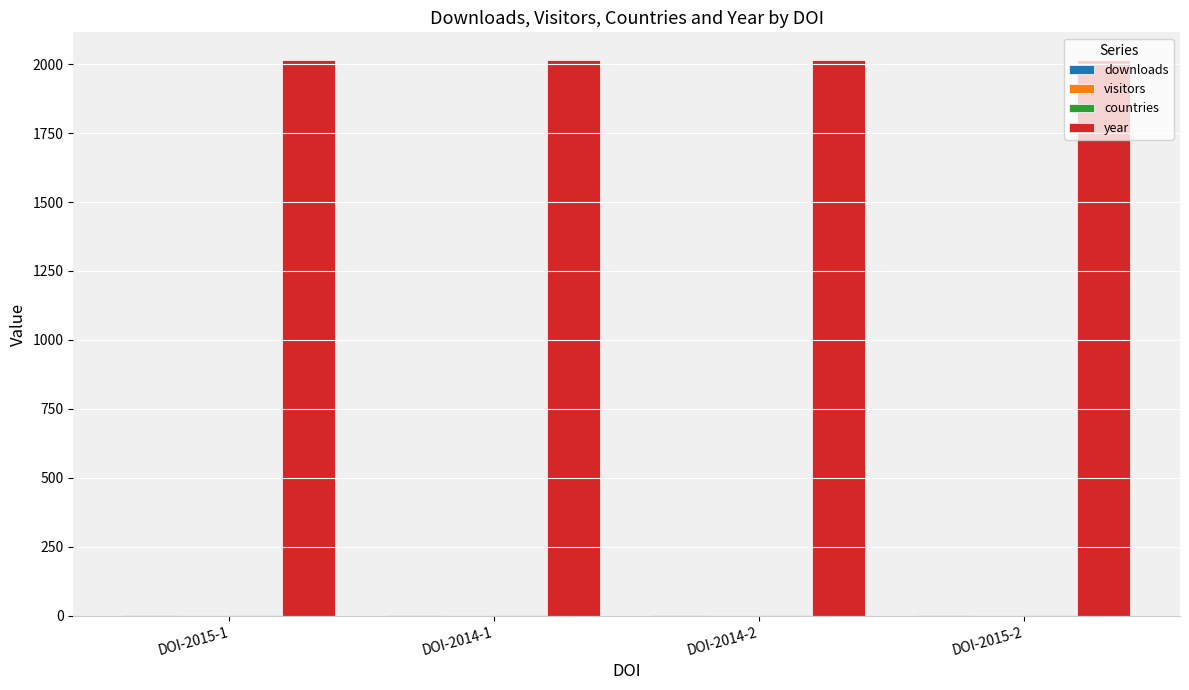

What is the greatest value displayed?

2015